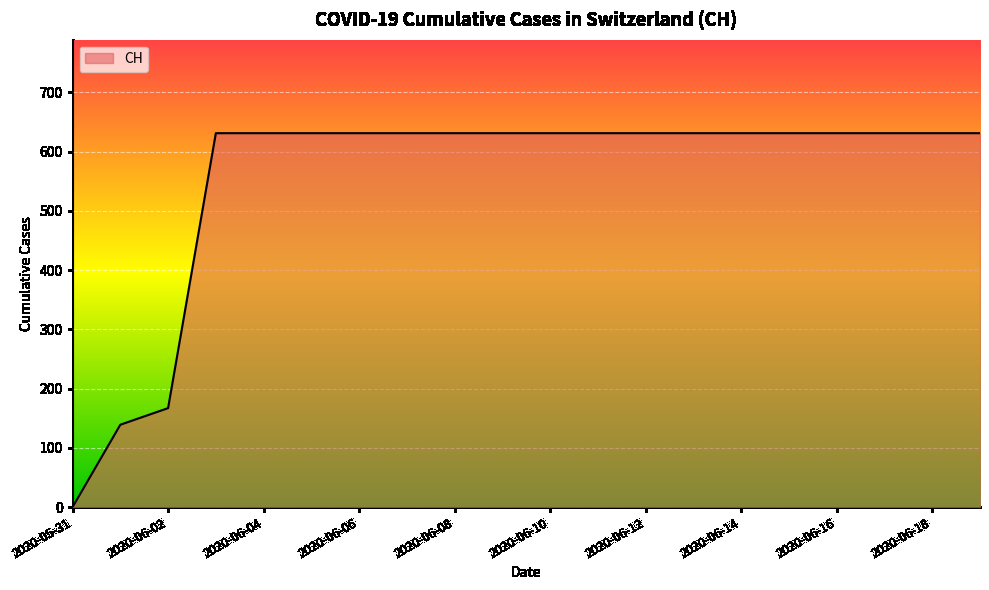

What is the difference between the maximum and minimum values?

631